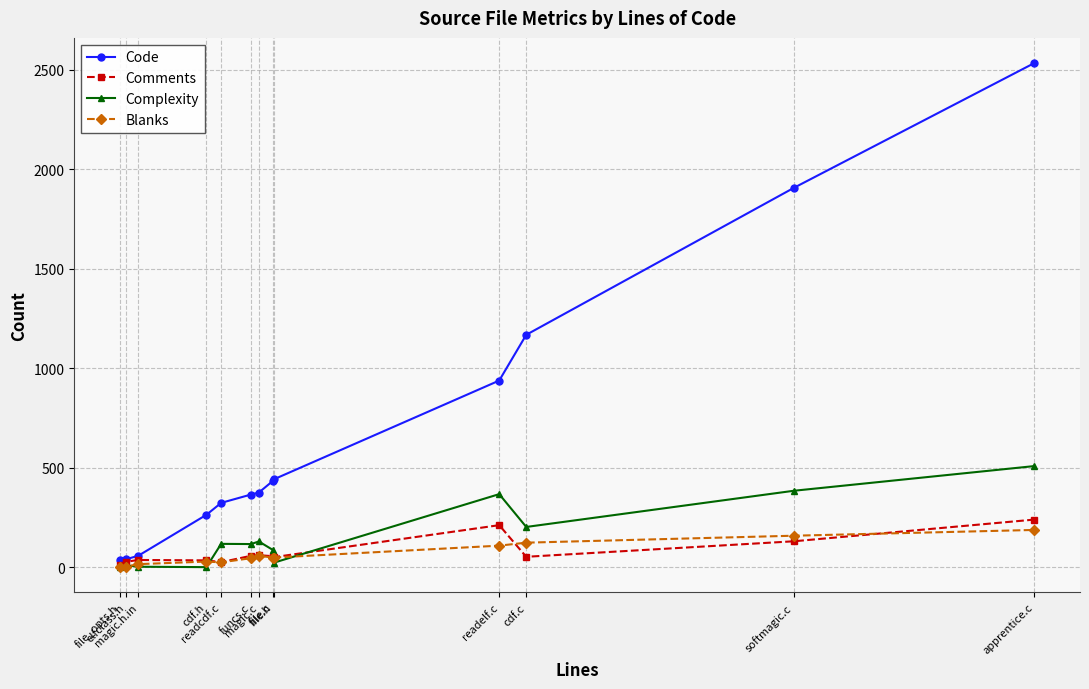

Where does the Comments series first go above 52?

funcs.c